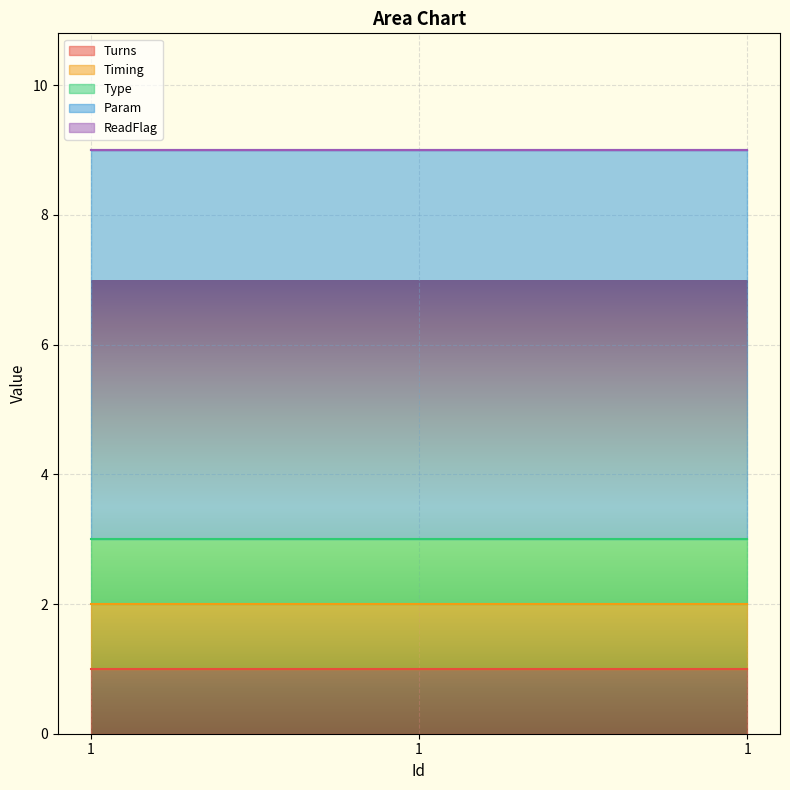

What is the value of the Turns point at the 1st from the left?

1